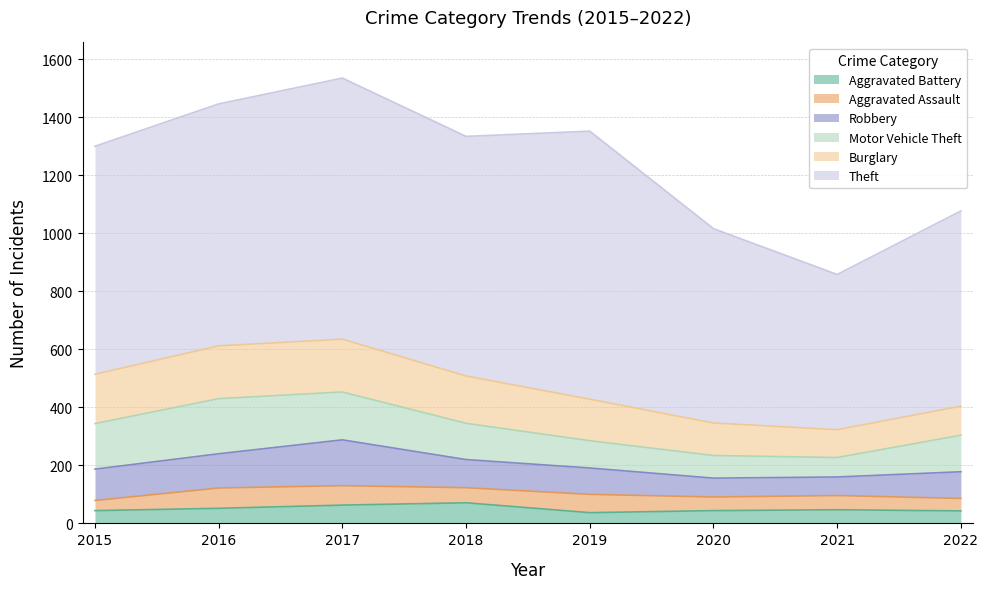

True or false: Robbery and Burglary cross at least once.

False